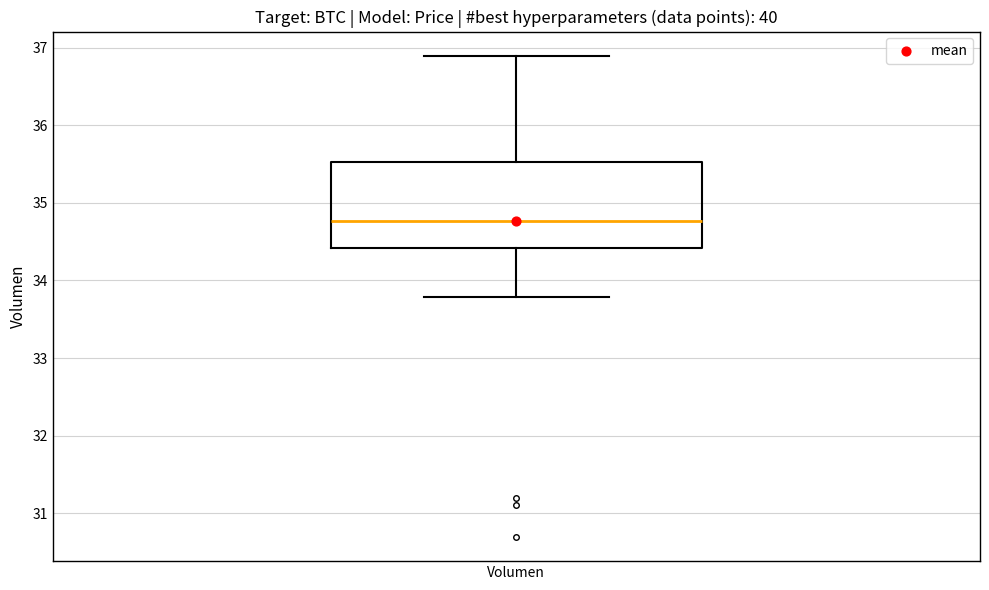

Read this box plot against the y-axis: the position of the median line, the range covered by the box, and the ends of both whiskers. The values are not printed on the chart, so give them approximately, as read against the axis.

median 34.8, box 34.4 to 35.5, whiskers 33.8 to 36.9